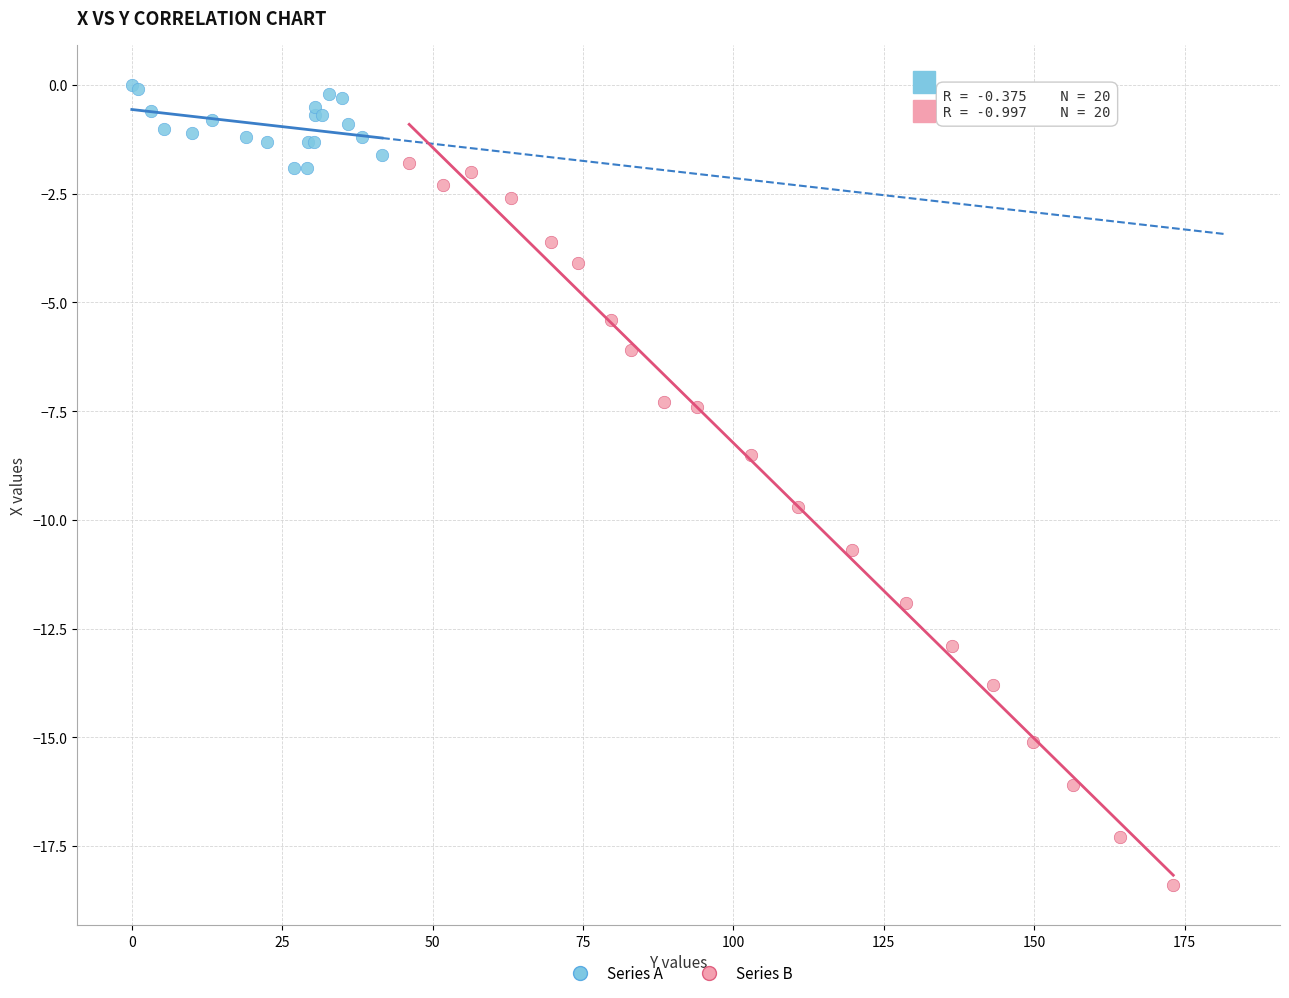

Which series contains the lowest Y value?

Series B